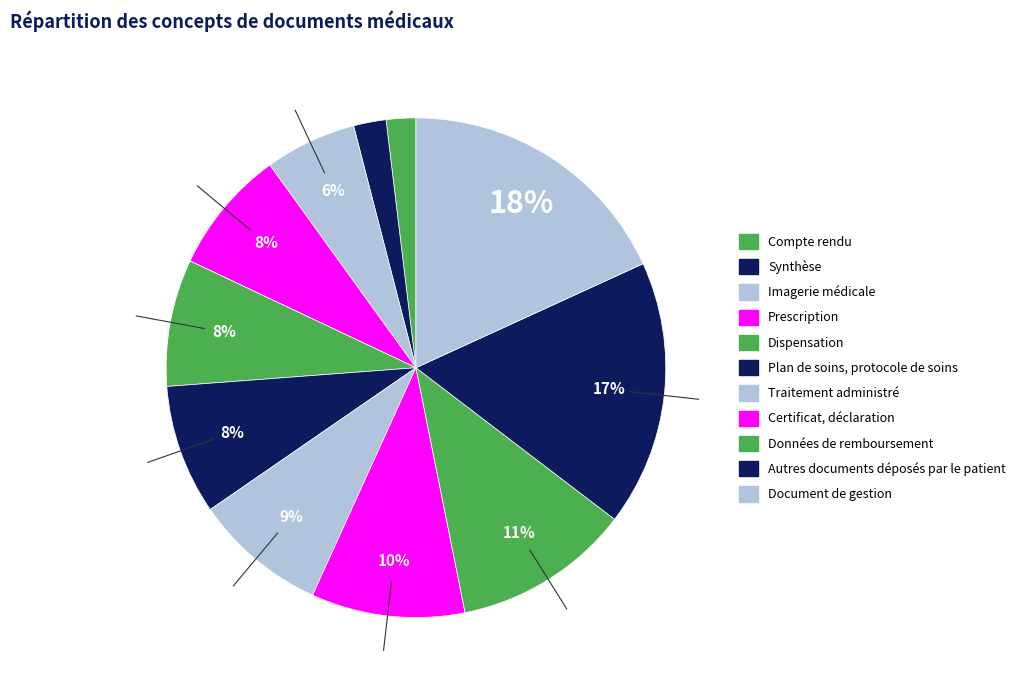

Count the number of slices in the pie.

11